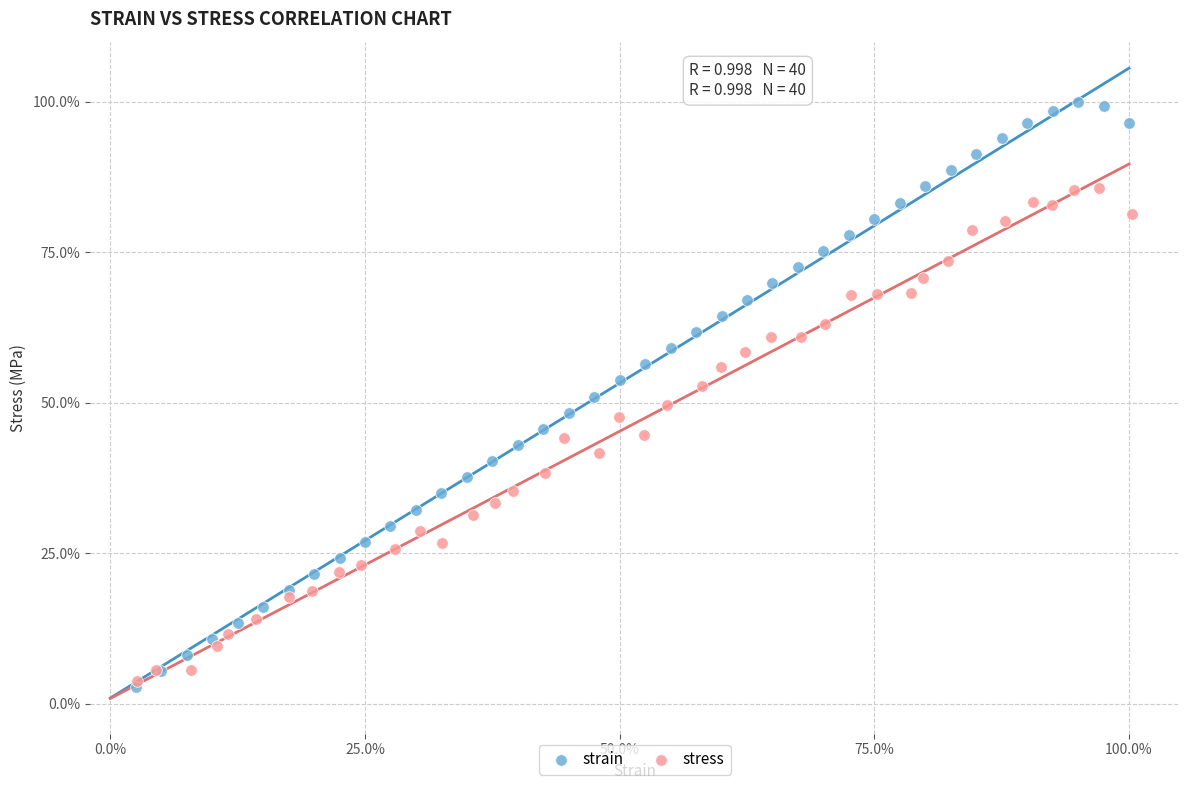

Which series has the largest Y range (max minus min)?

strain